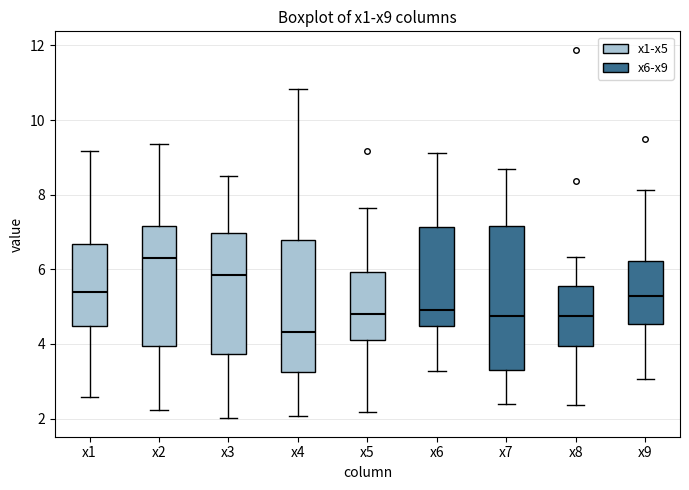

Which box has the highest median line?

x2